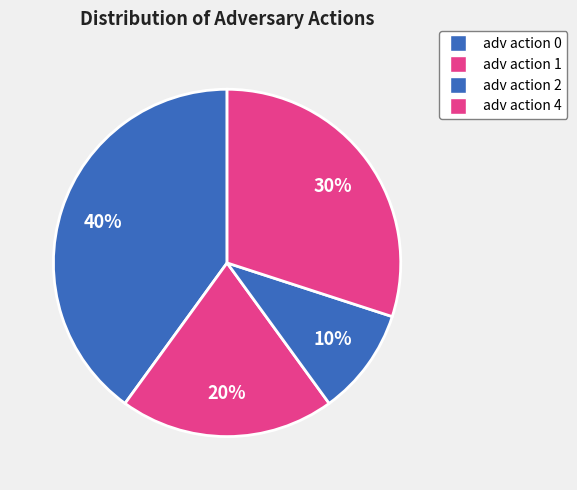

The adv action 1 slice represents 26% of the pie. True or false?

False